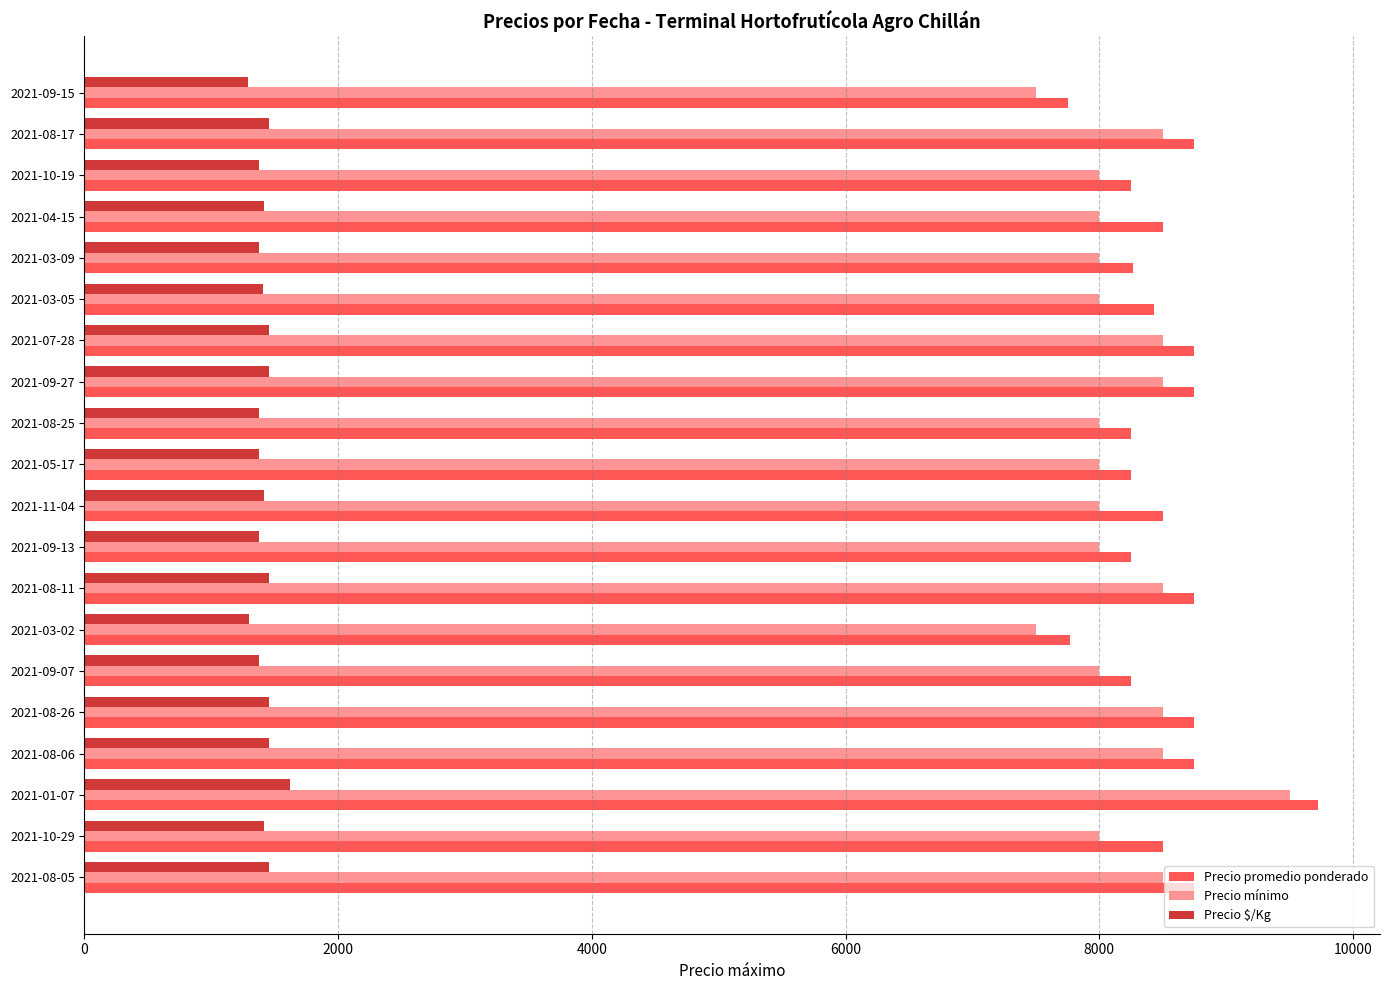

The value of Precio mínimo at 2021-10-19 is 10479. True or false?

False